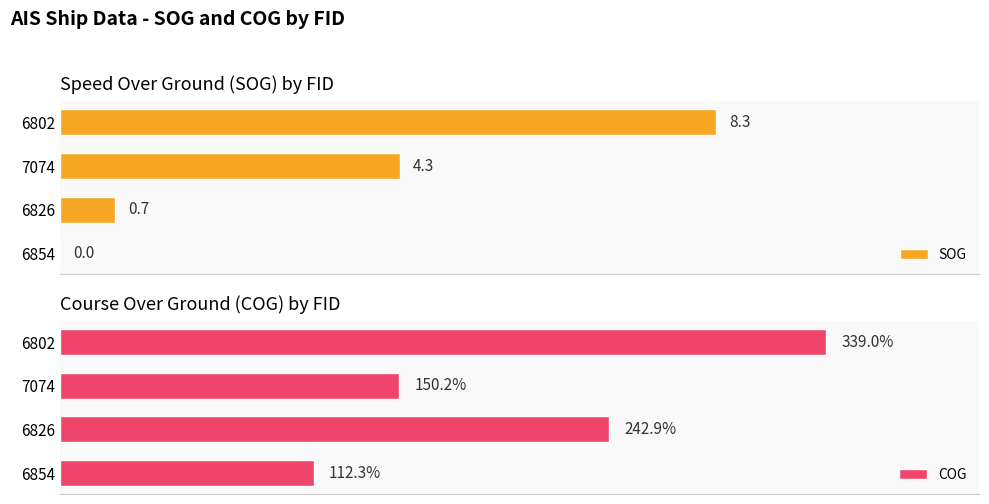

Rank the series by their average value, from lowest to highest.

SOG, COG